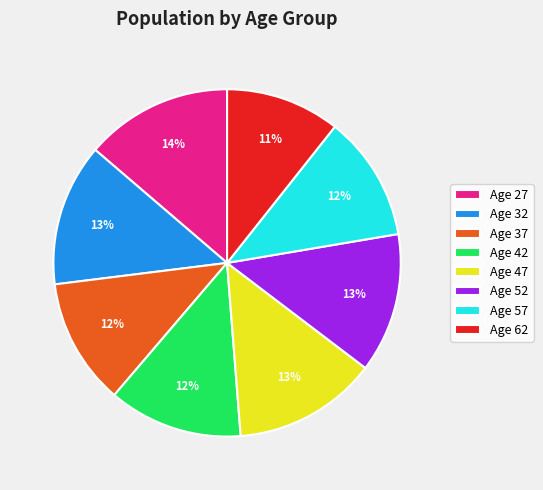

Do Age 32 and Age 27 together represent more than half of the pie?

No